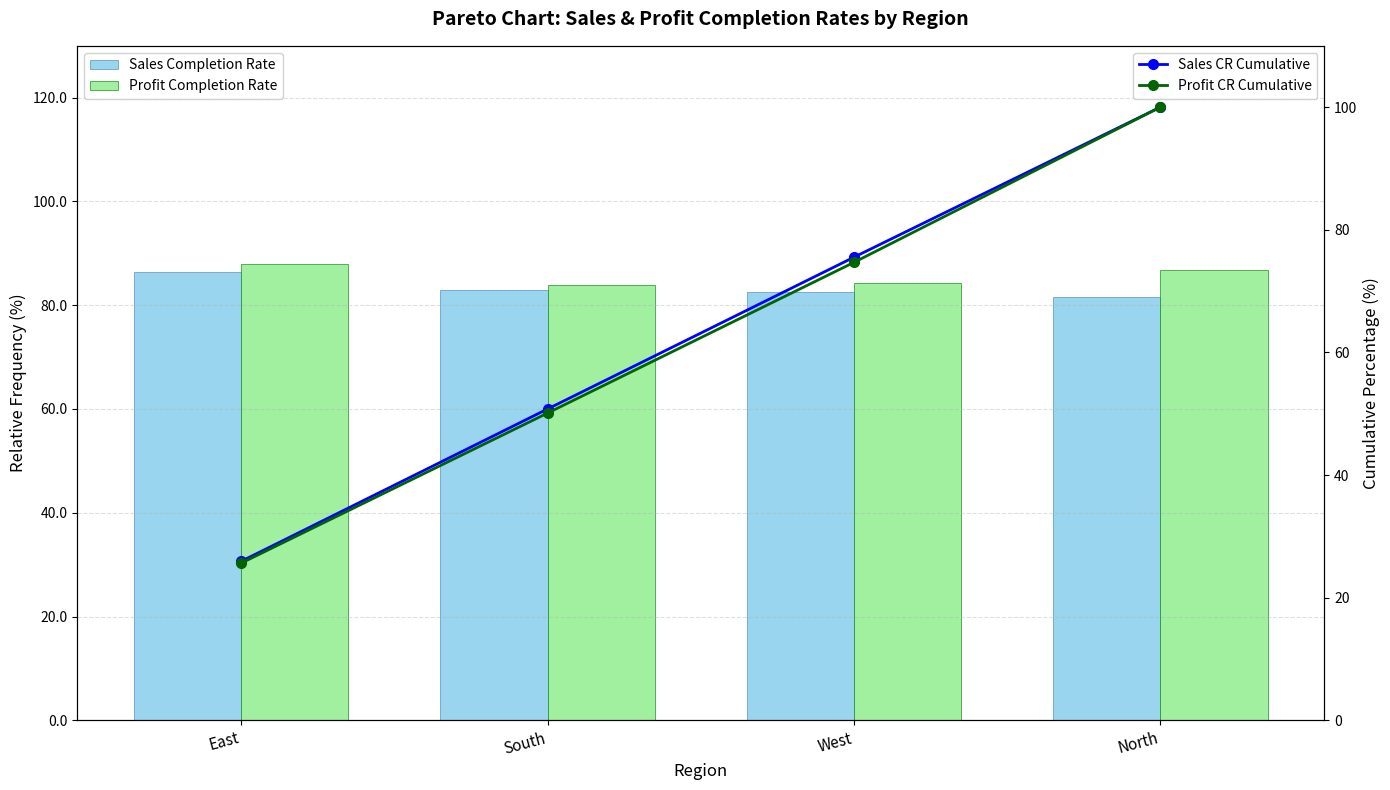

What is the total value across all series at East?

53.3